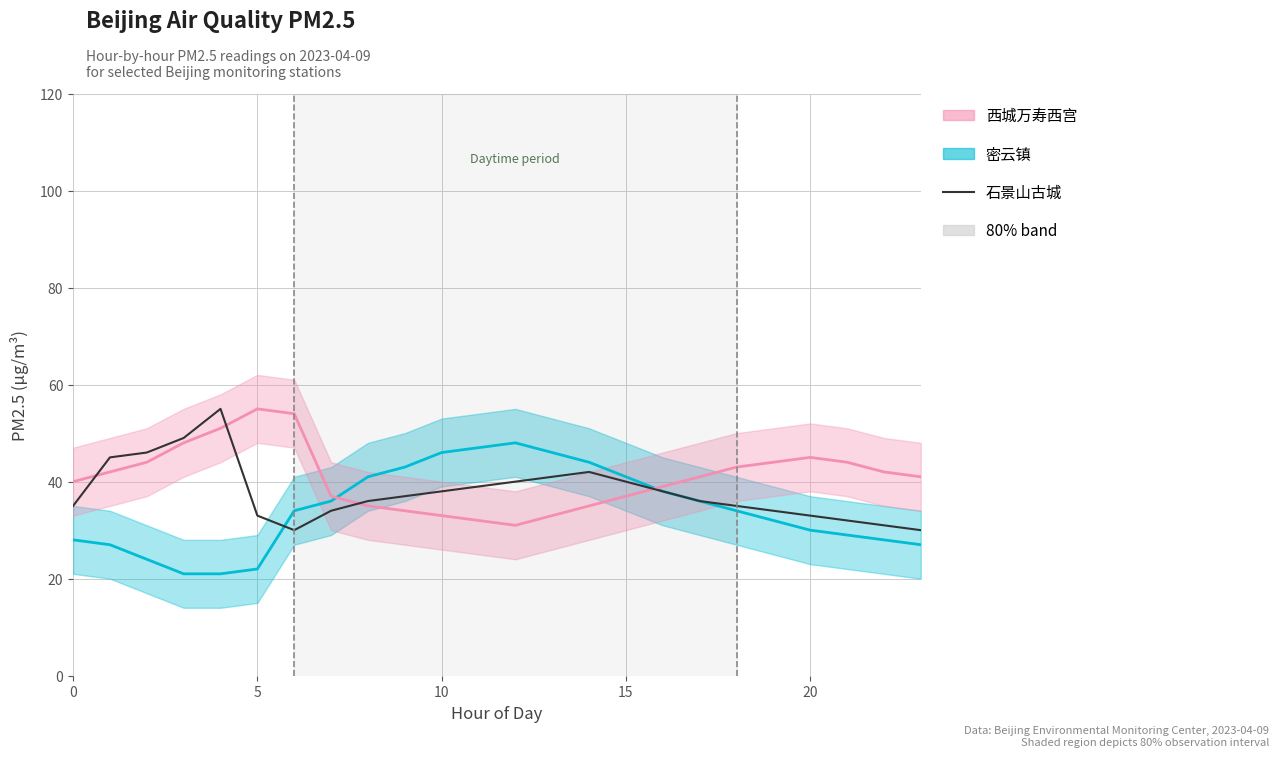

What is the sum of all 西城万寿西宫_line values?

980